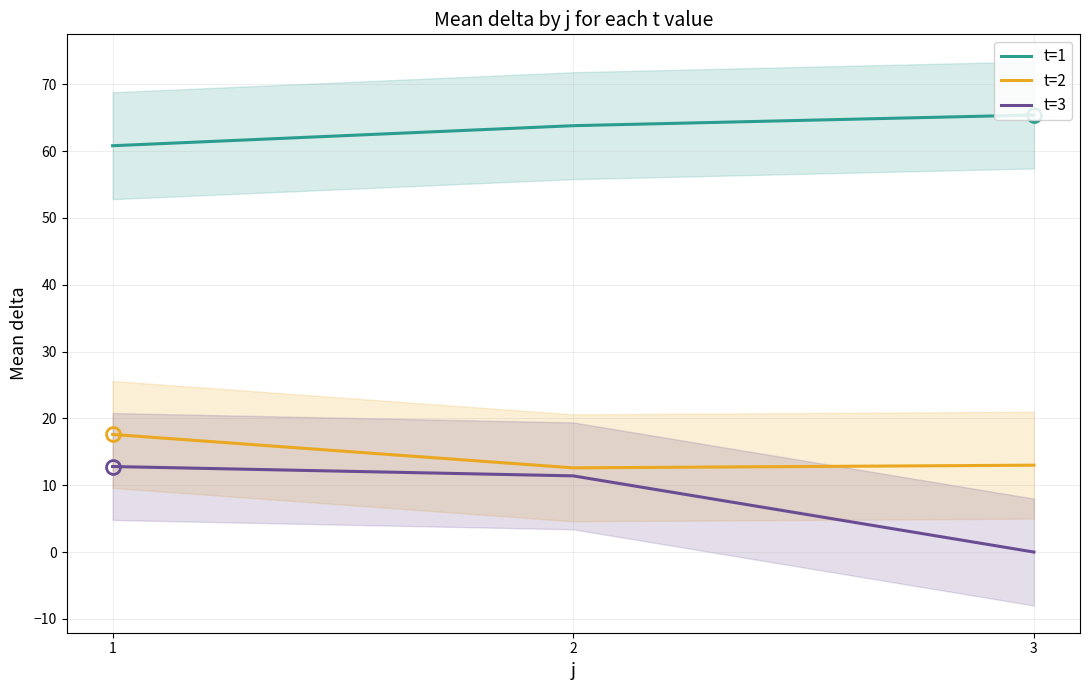

How many t=2 values are between 12 and 17?

2